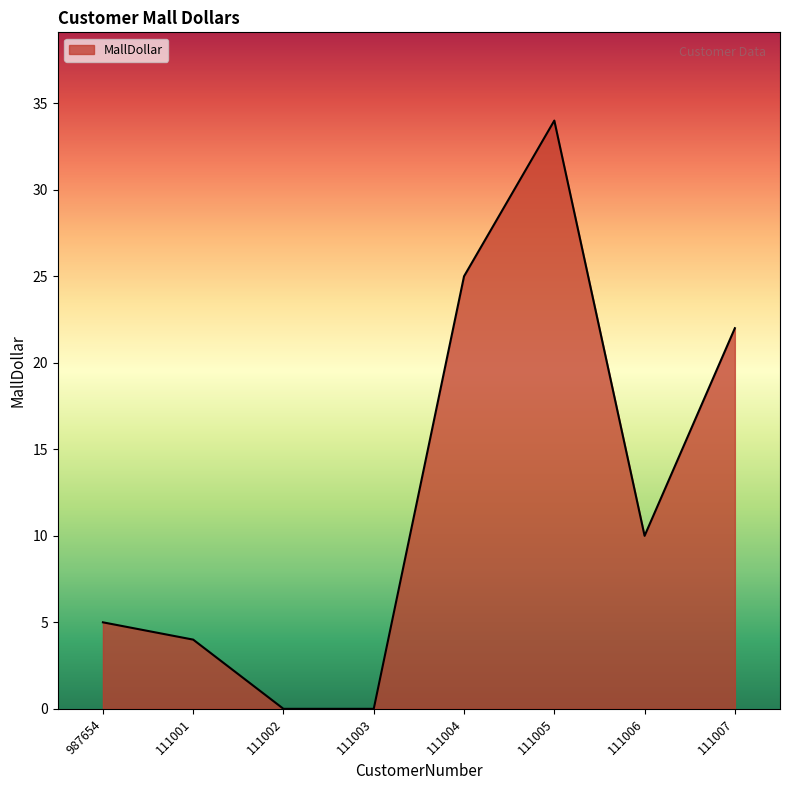

True or false: there are more than 1 points higher than both neighbors.

False